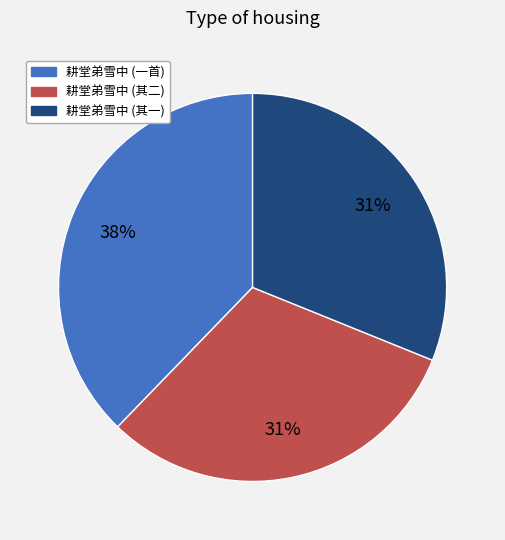

Is there any slice that represents more than half of the pie?

No